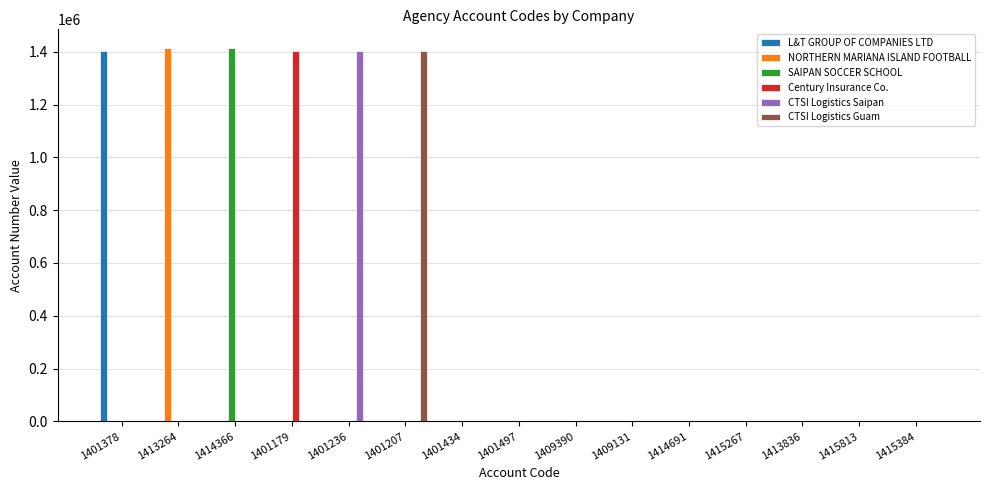

How many groups of bars are there?

15